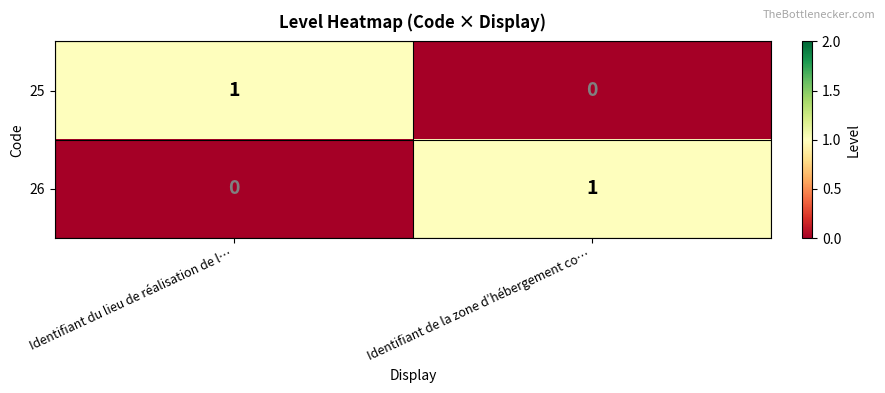

The 25 series shows 1 at Identifiant de la zone d’hébergement co…. True or false?

False